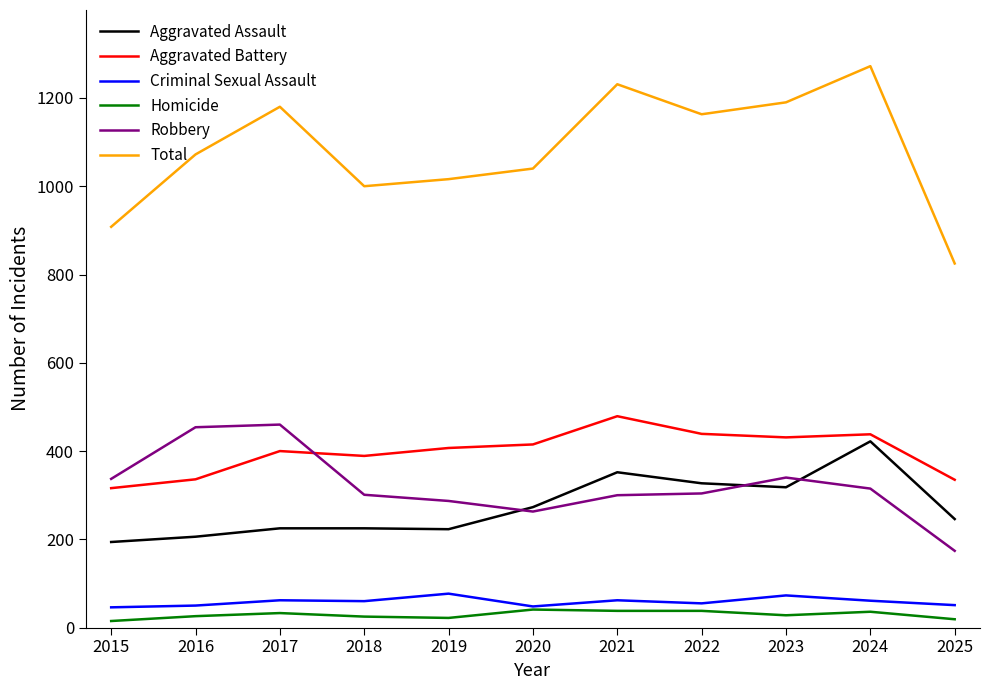

Does the chart display data point markers on the line(s)?

No